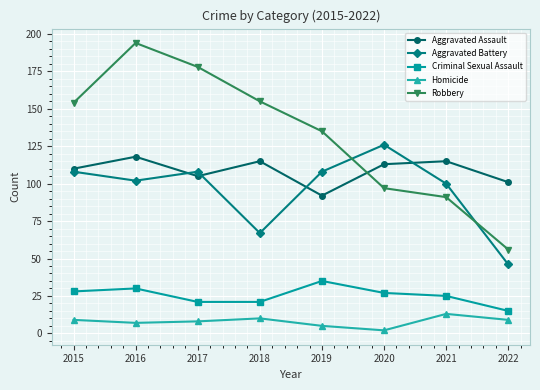

What is the total value across all series at 2019?

375